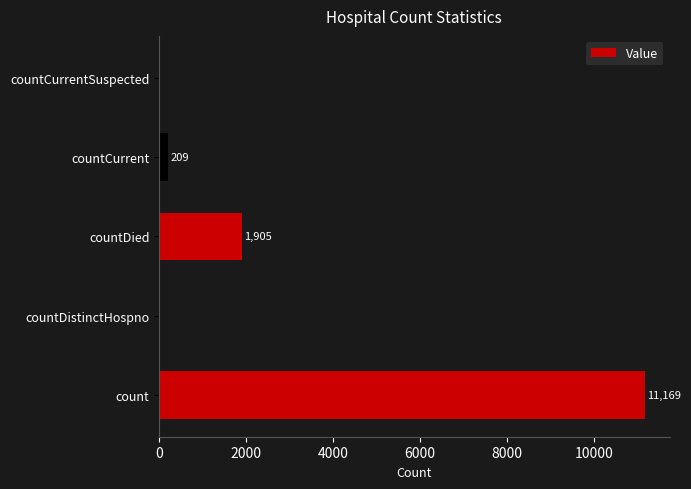

Does the chart contain stacked bars?

No